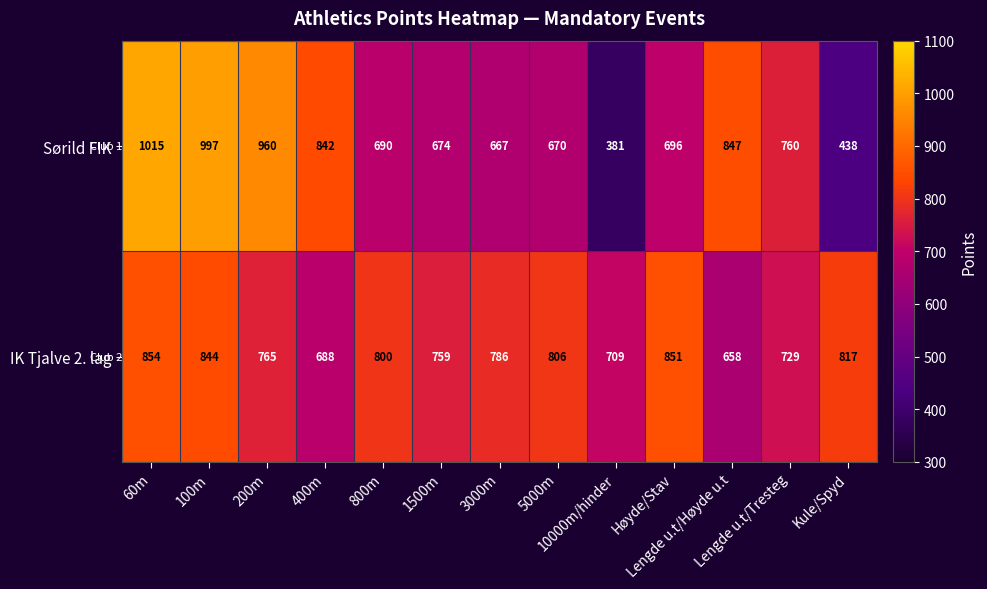

At how many categories does at least one series exceed 413?

13